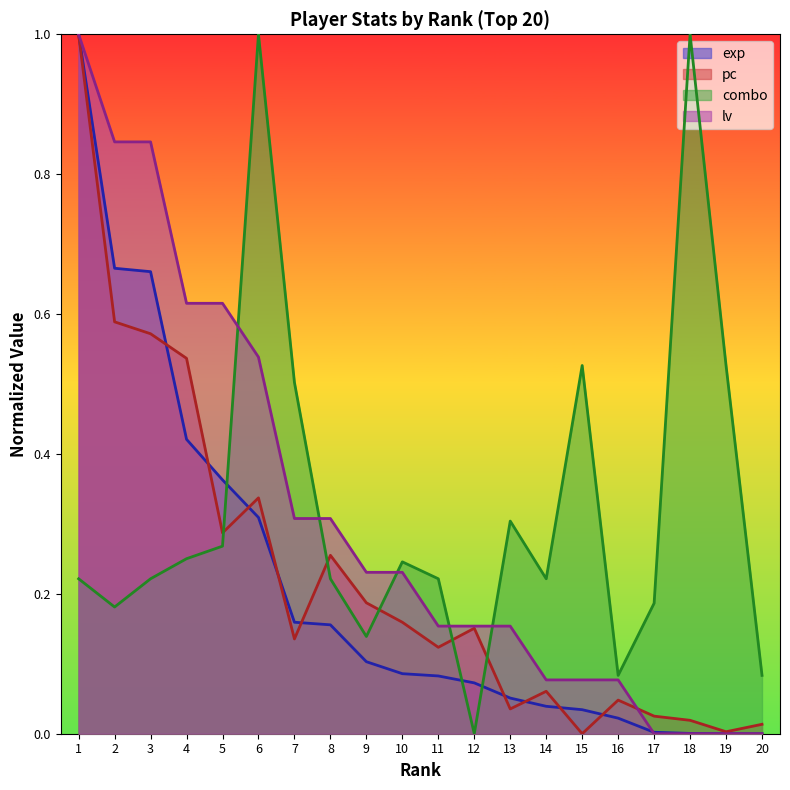

The value of exp at 13 is 0.1. True or false?

False